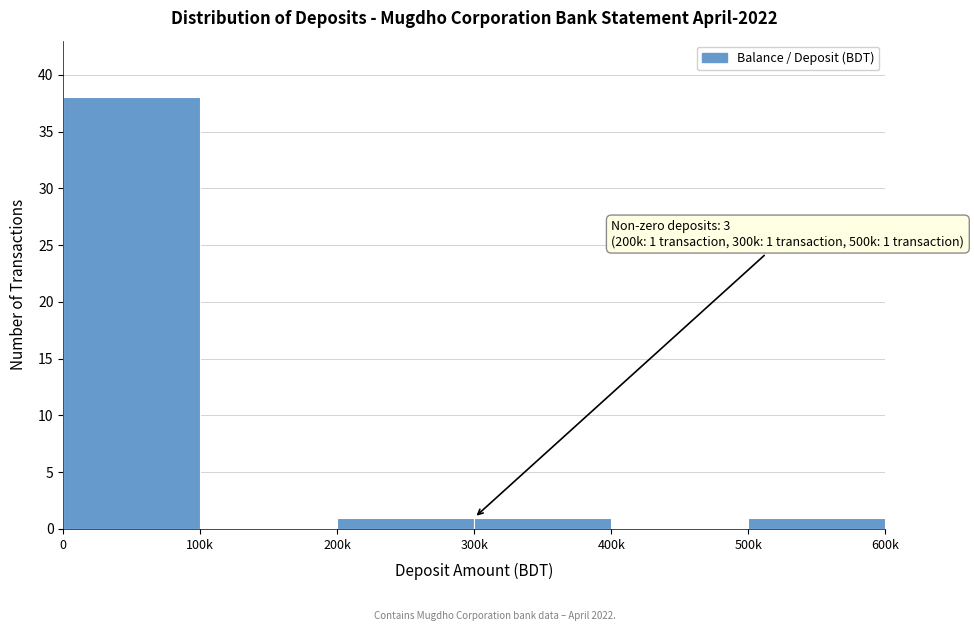

Reading right to left, extract all data points from this chart.

500k=1	400k=0	300k=1	200k=1	100k=0	0=38